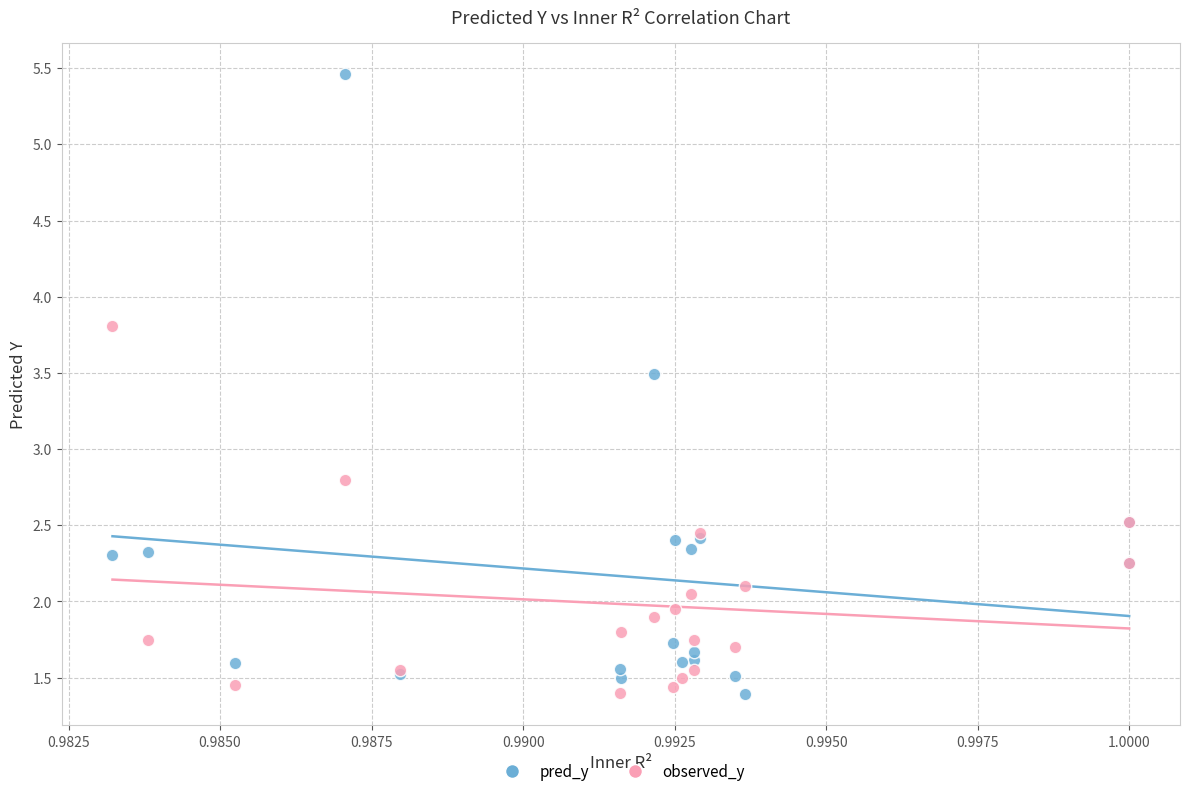

Across all series, what Y value is closest to 3?

2.8